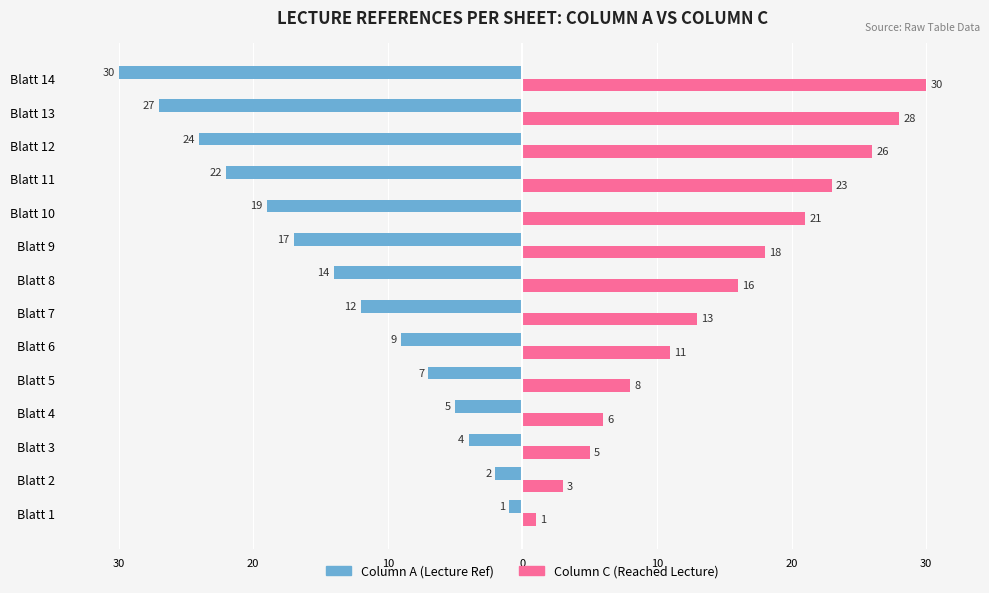

What are all the series names shown in the legend?

Column A (Lecture Ref), Column C (Reached Lecture)